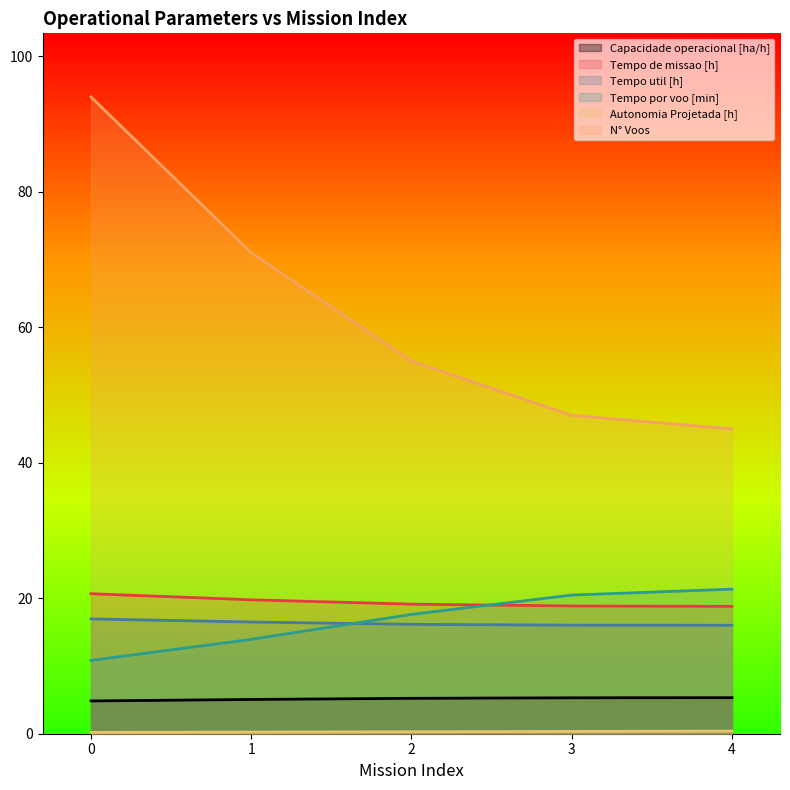

What is the value of the Tempo util [h] point at the 5th from the left?

16.0